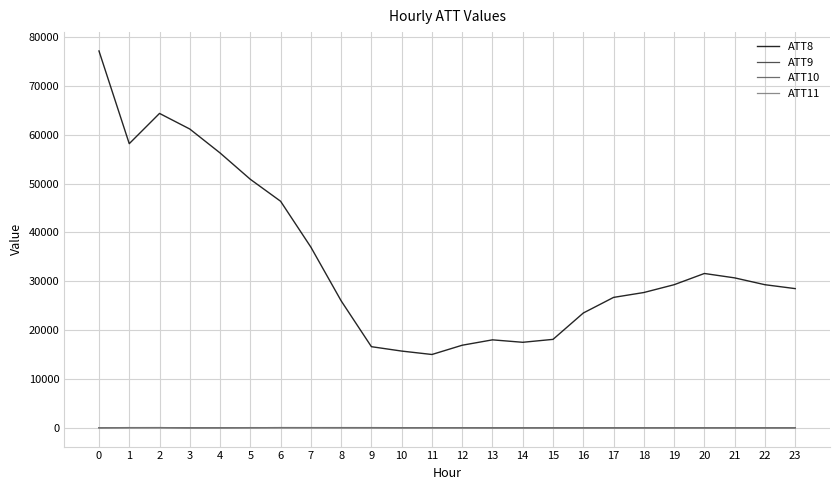

Where is the first local minimum for ATT8?

1